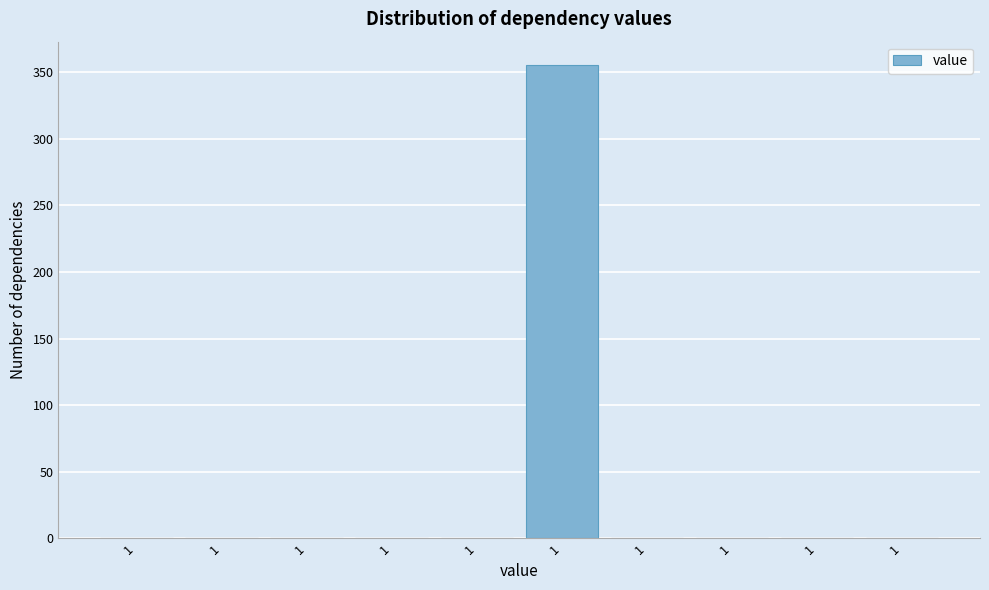

Are the bars horizontal?

No